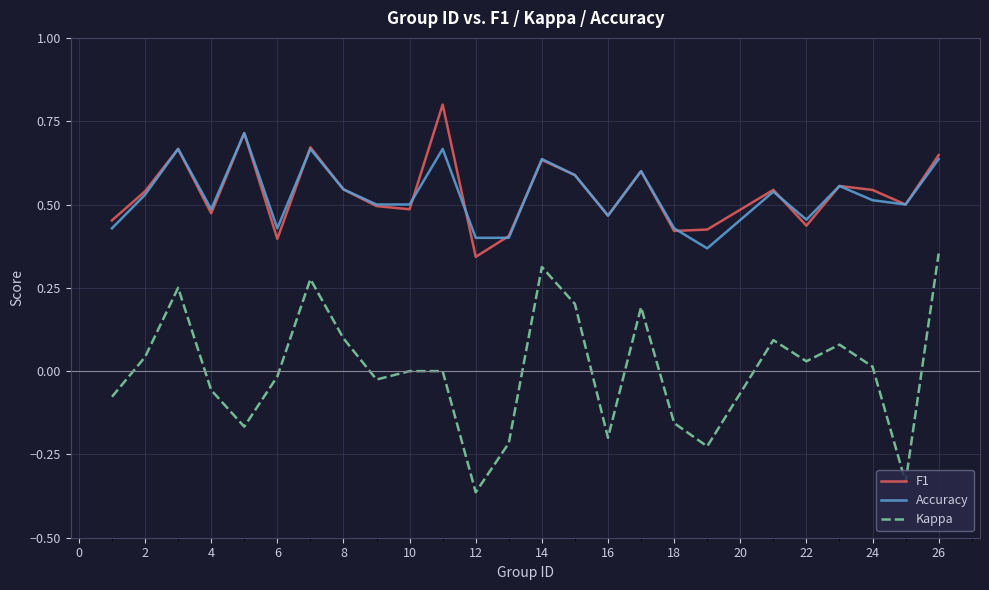

Which series has the largest range (max minus min)?

Kappa